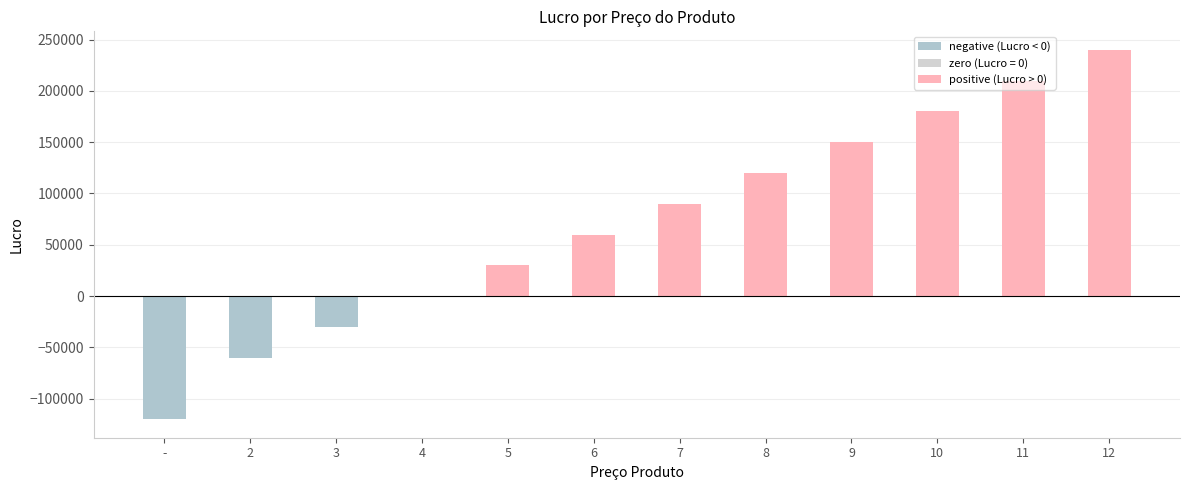

Is it true that the value at 10 is 68270?

False